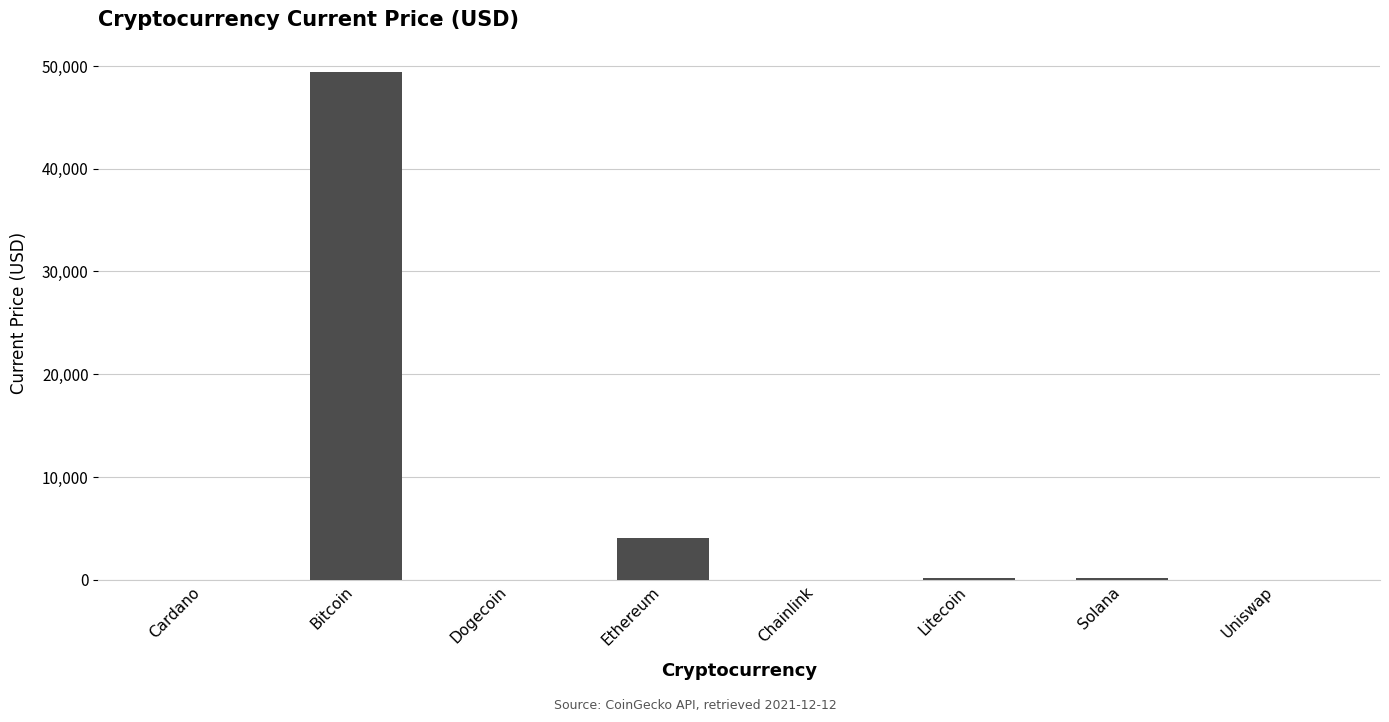

What is the maximum value shown in the chart?

49393.0